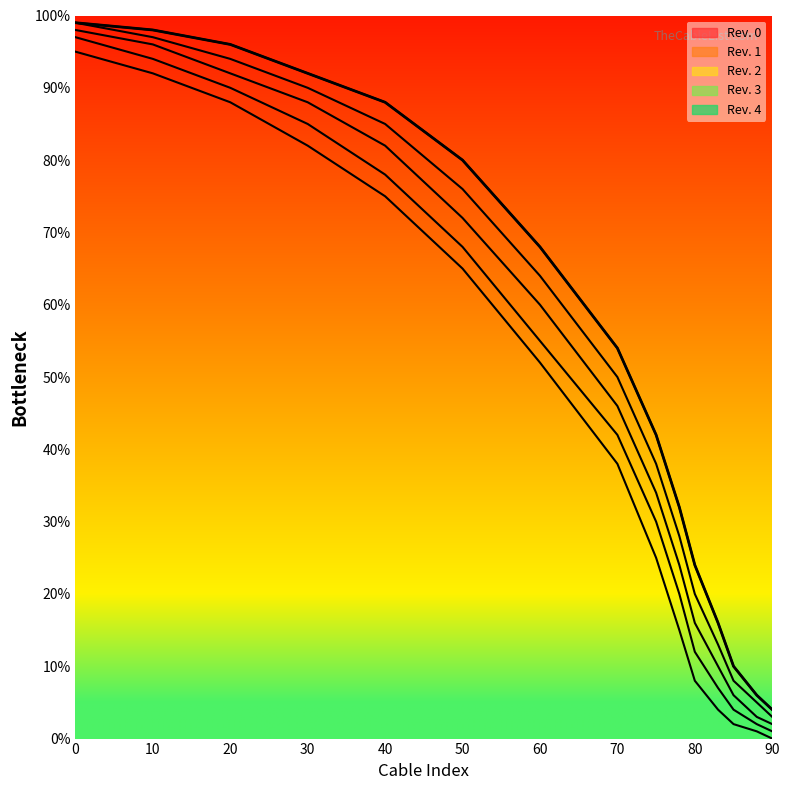

What is the difference between the Rev. 4 values at 60 and 50?

12